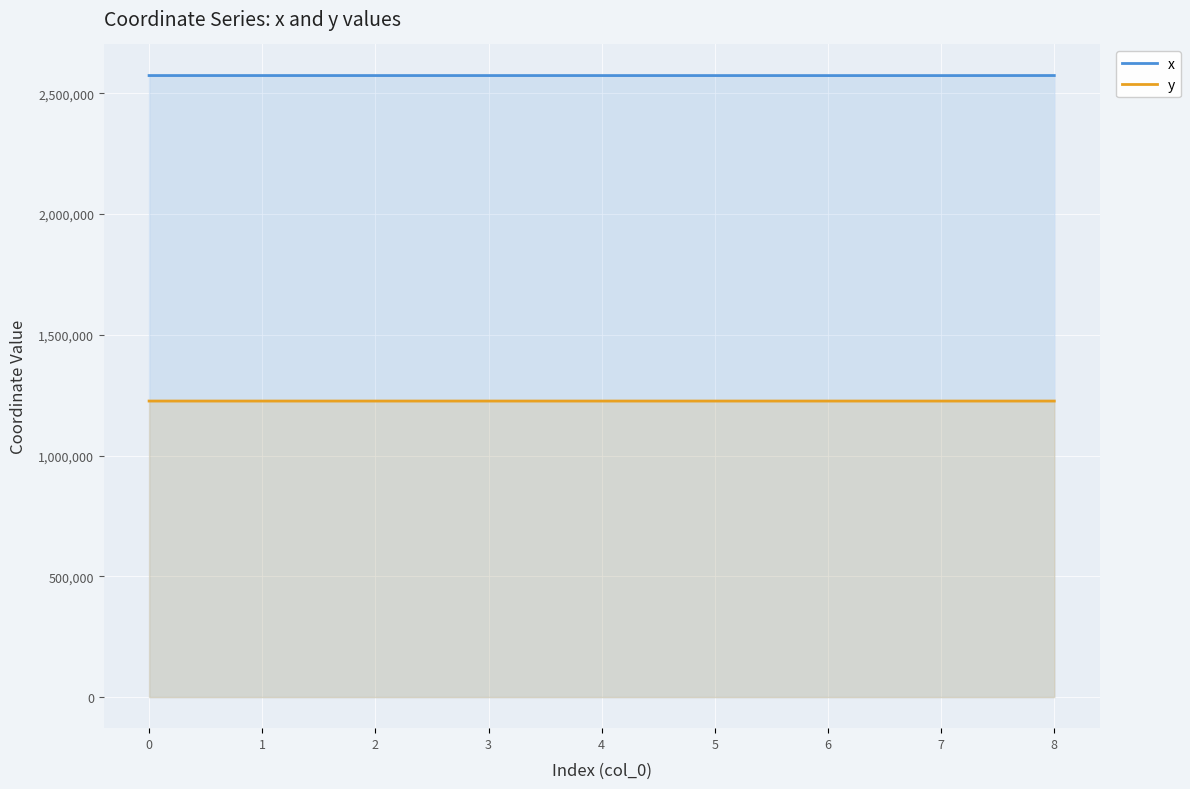

How many data points in x are less than 2573051?

4